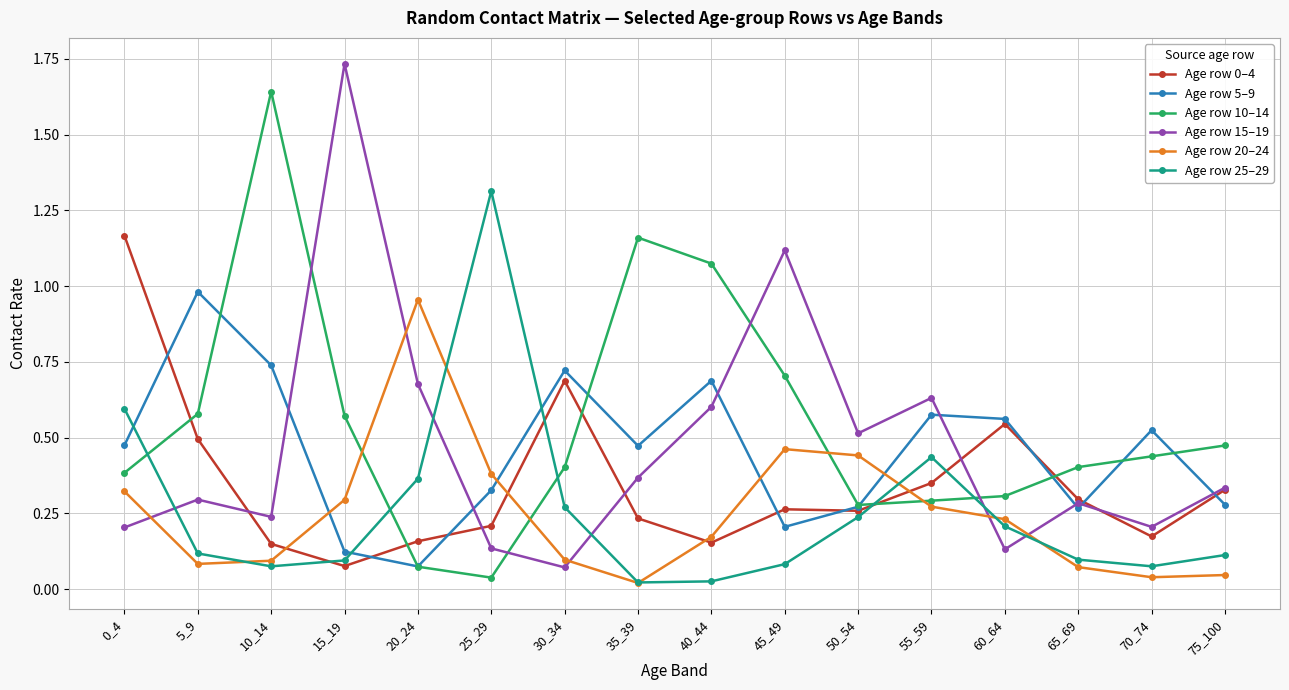

At how many categories does at least one series exceed 0?

16